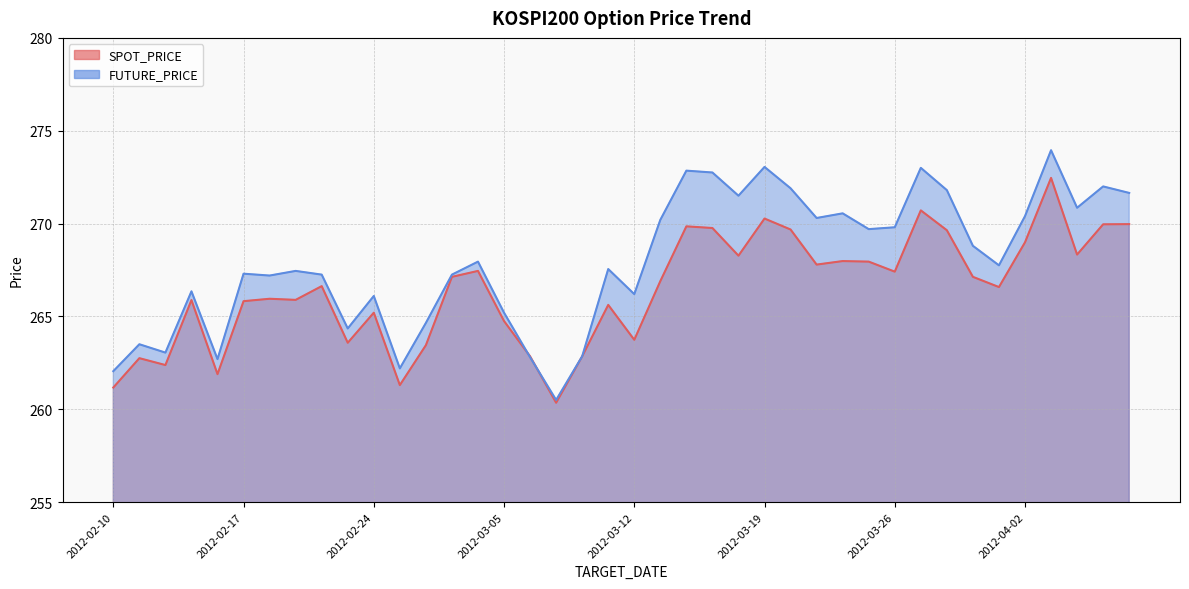

Is the value of SPOT_PRICE at 2012-02-29 greater than the value of FUTURE_PRICE at 2012-02-29?

No